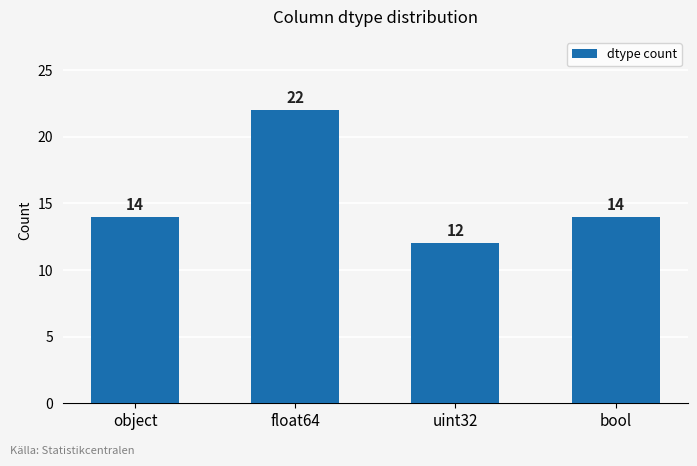

What is the ratio of the value at float64 to the value at bool?

1.6